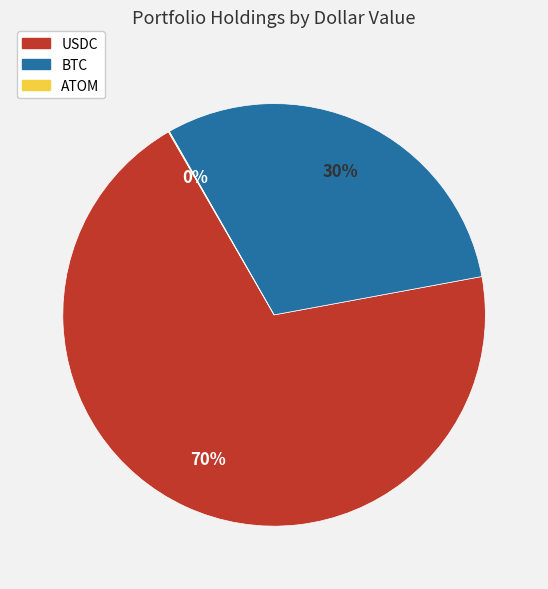

The USDC slice represents 70% of the pie. True or false?

True